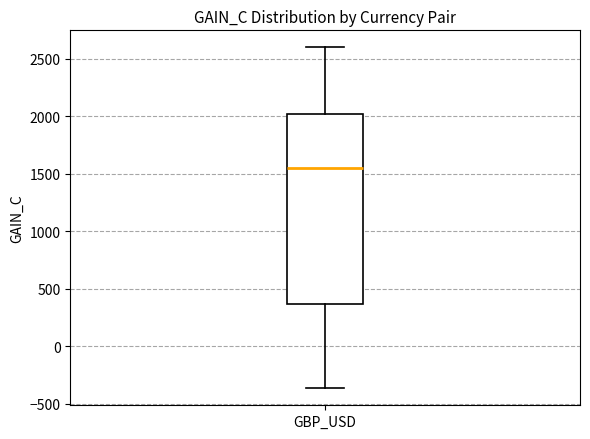

Read this box plot against the y-axis: the position of the median line, the range covered by the box, and the ends of both whiskers. The values are not printed on the chart, so give them approximately, as read against the axis.

median 1550, box 350 to 2000, whiskers -350 to 2600